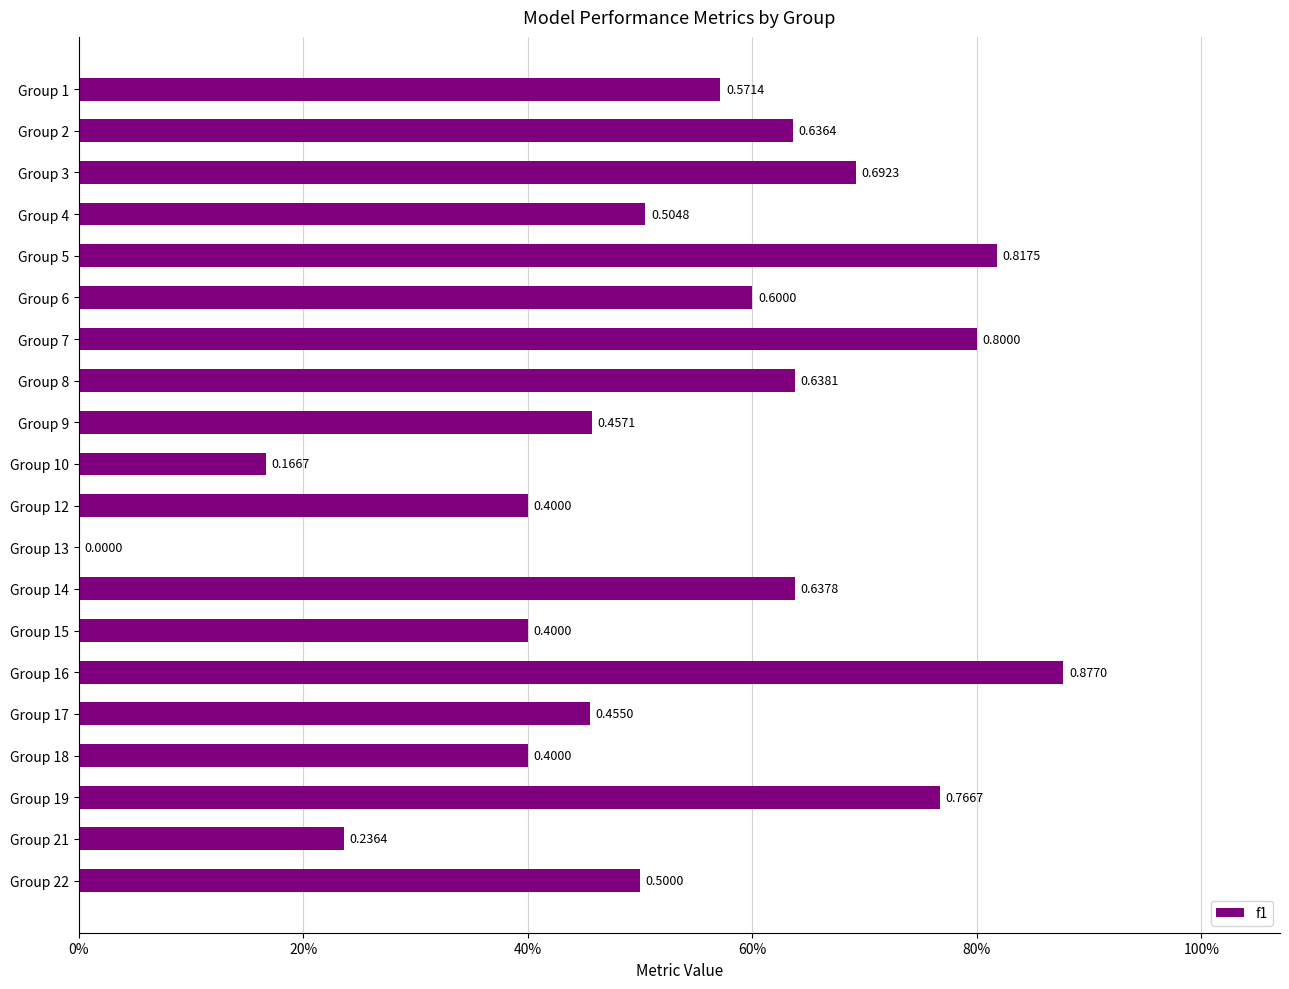

How many values are between 0 and 1?

20